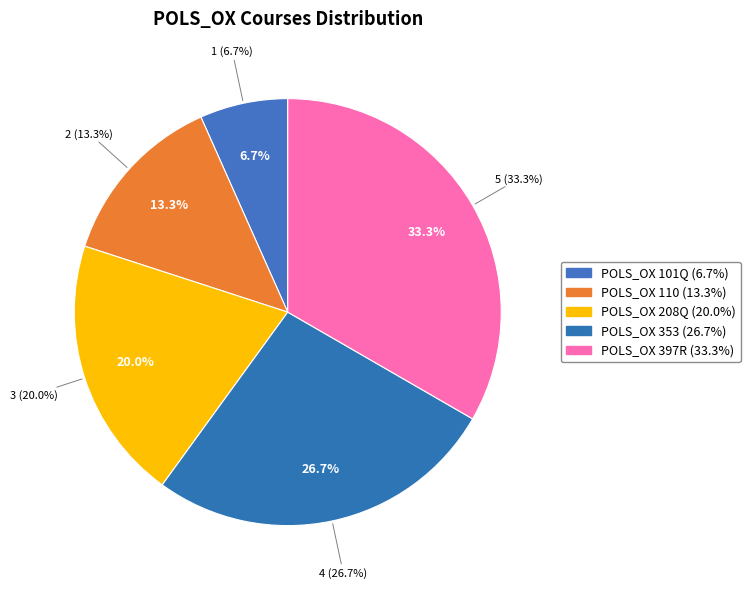

Rank the categories by value from highest to lowest.

POLS_OX 397R, POLS_OX 353, POLS_OX 208Q, POLS_OX 110, POLS_OX 101Q